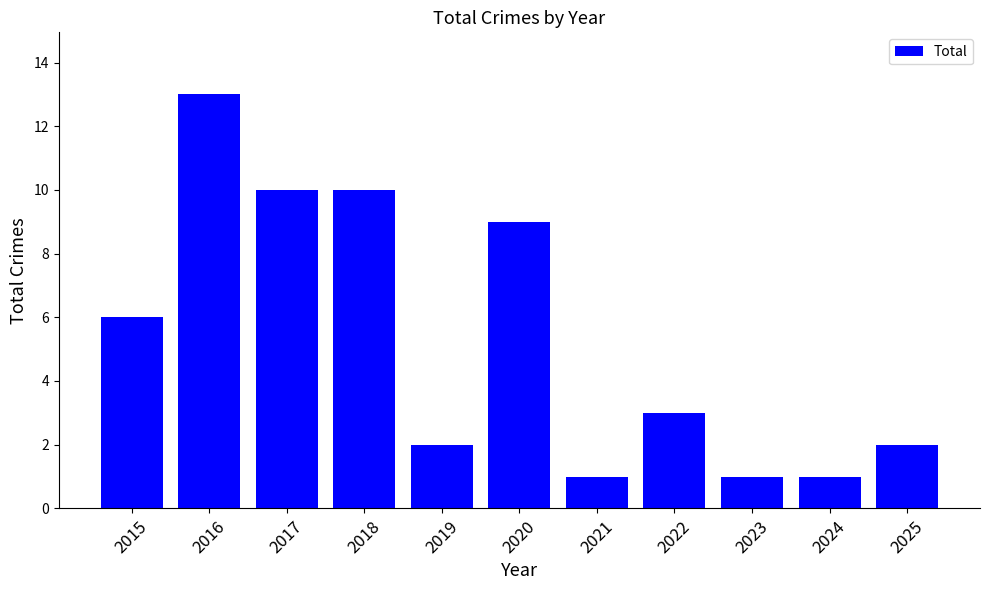

Where is the data nearest to the value 7?

2015